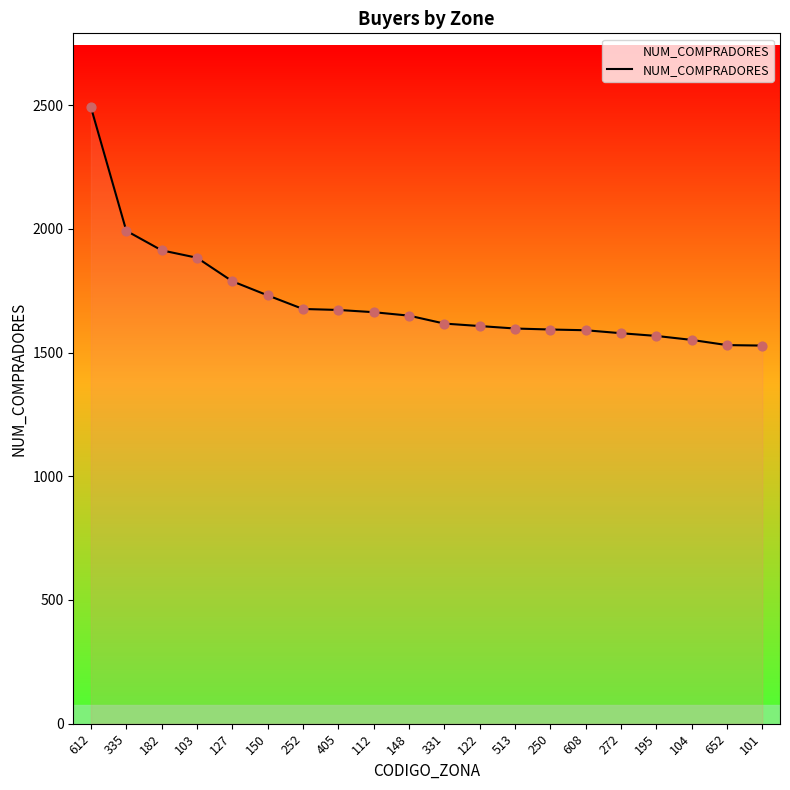

Between 127 and 608, which is larger?

127